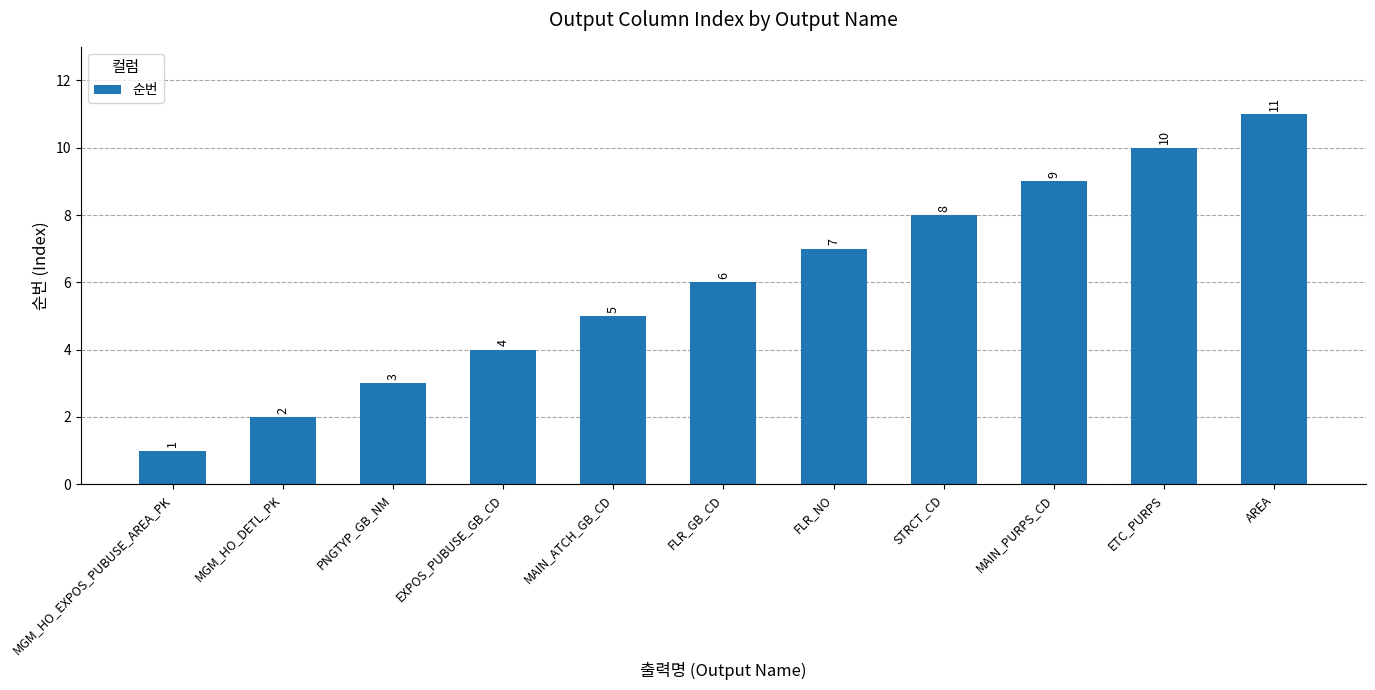

Reading left to right, list all the values displayed in this chart.

MGM_HO_EXPOS_PUBUSE_AREA_PK=1	MGM_HO_DETL_PK=2	PNGTYP_GB_NM=3	EXPOS_PUBUSE_GB_CD=4	MAIN_ATCH_GB_CD=5	FLR_GB_CD=6	FLR_NO=7	STRCT_CD=8	MAIN_PURPS_CD=9	ETC_PURPS=10	AREA=11